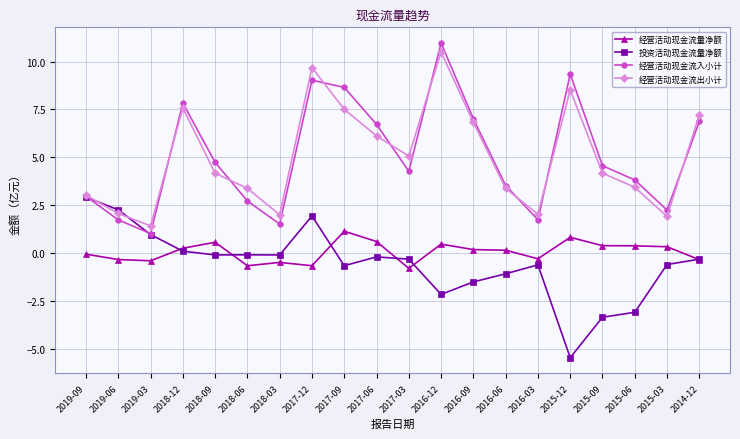

True or false: 经营活动现金流出小计 has a value of 2.3 at 2019-03.

False